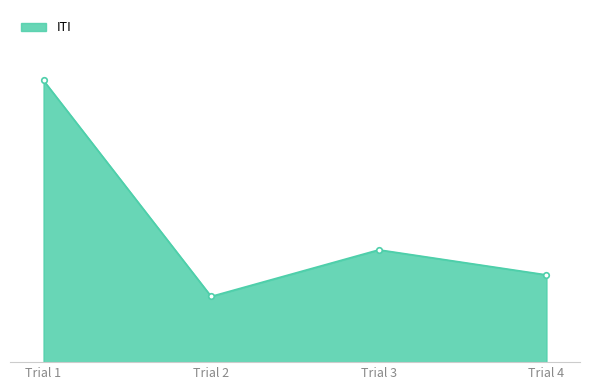

Does the chart have visible grid lines?

No